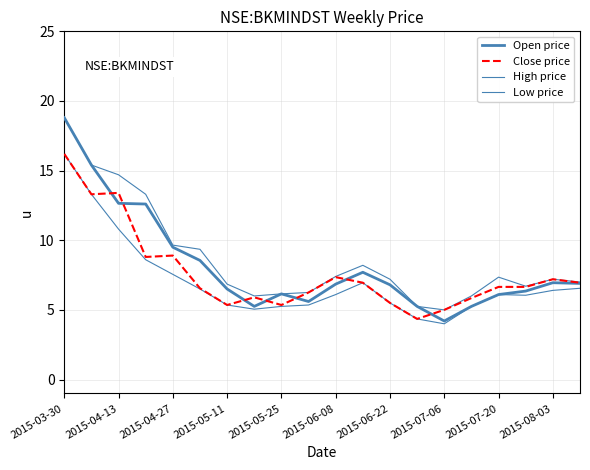

At which label does High price first exceed 7?

2015-03-30